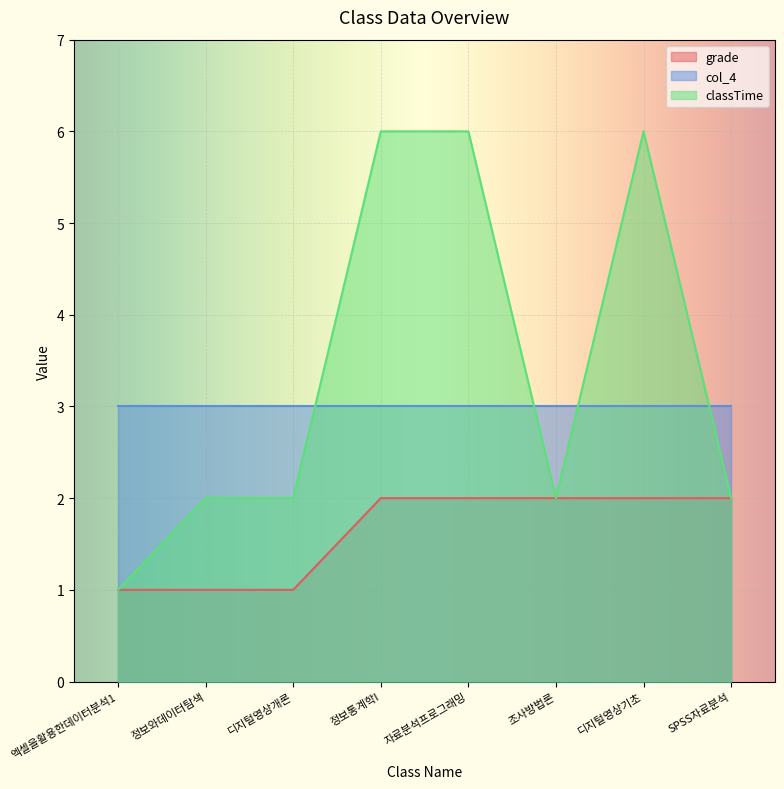

Count the classTime values in the range 2 to 6.

7